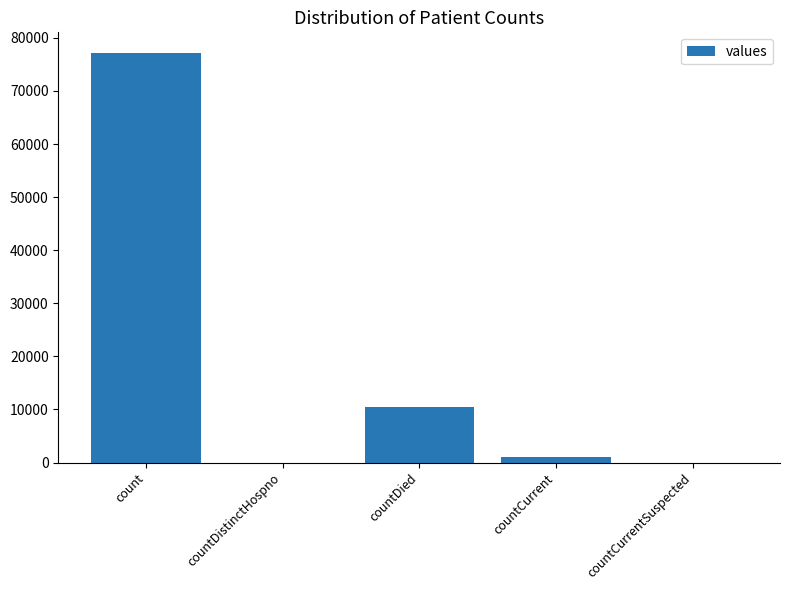

What is the sum of all values?

88698